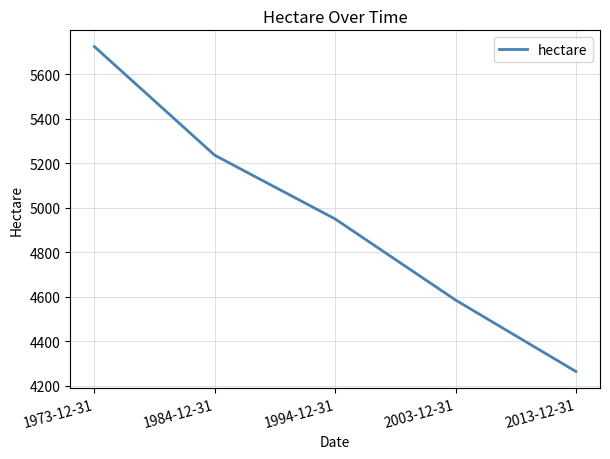

Reading left to right, what are all the values shown in this chart?

1973-12-31=5724	1984-12-31=5236	1994-12-31=4950	2003-12-31=4586	2013-12-31=4265